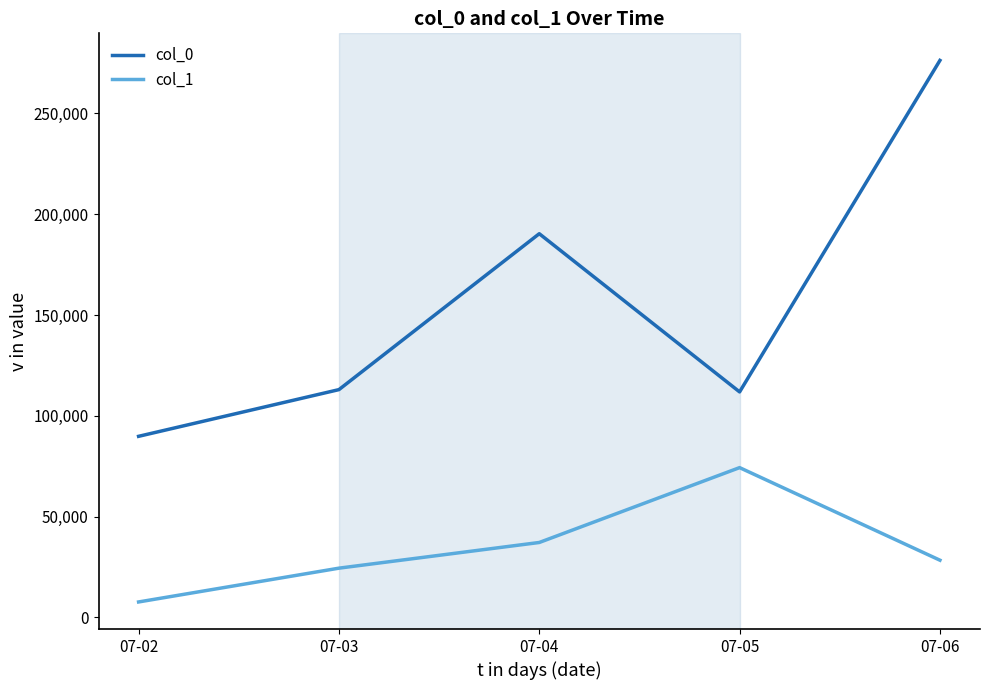

True or false: col_0 and col_1 cross at least once.

False